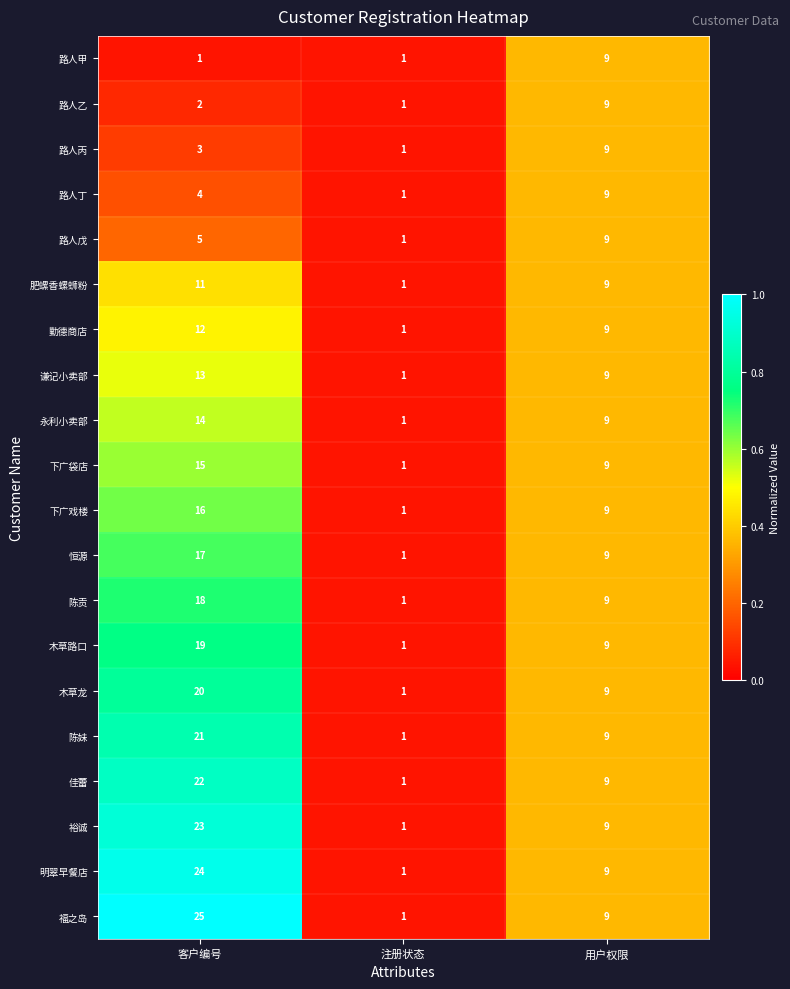

Which series has the largest total across all categories?

福之岛